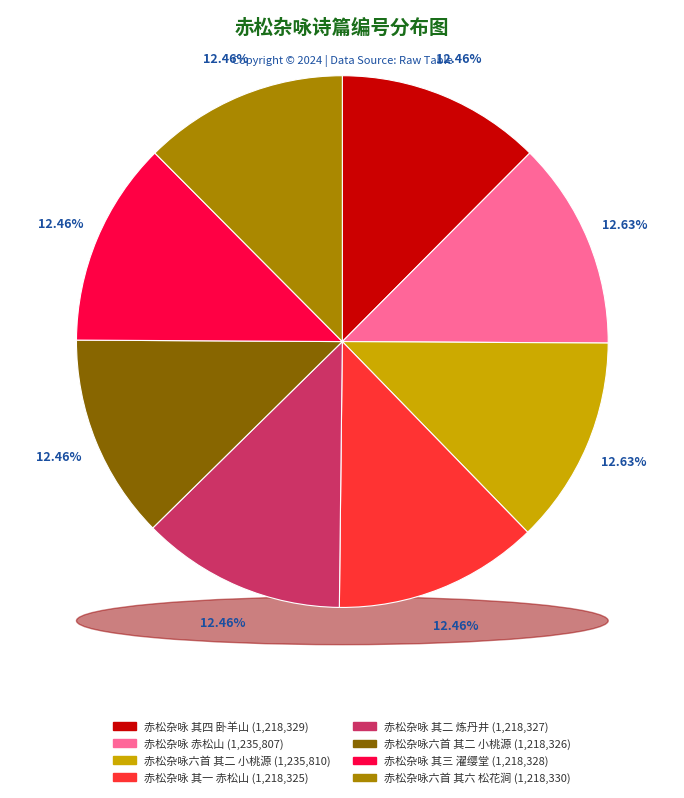

Is the sum of 赤松杂咏 赤松山 and 赤松杂咏 其四 卧羊山 greater than half?

No